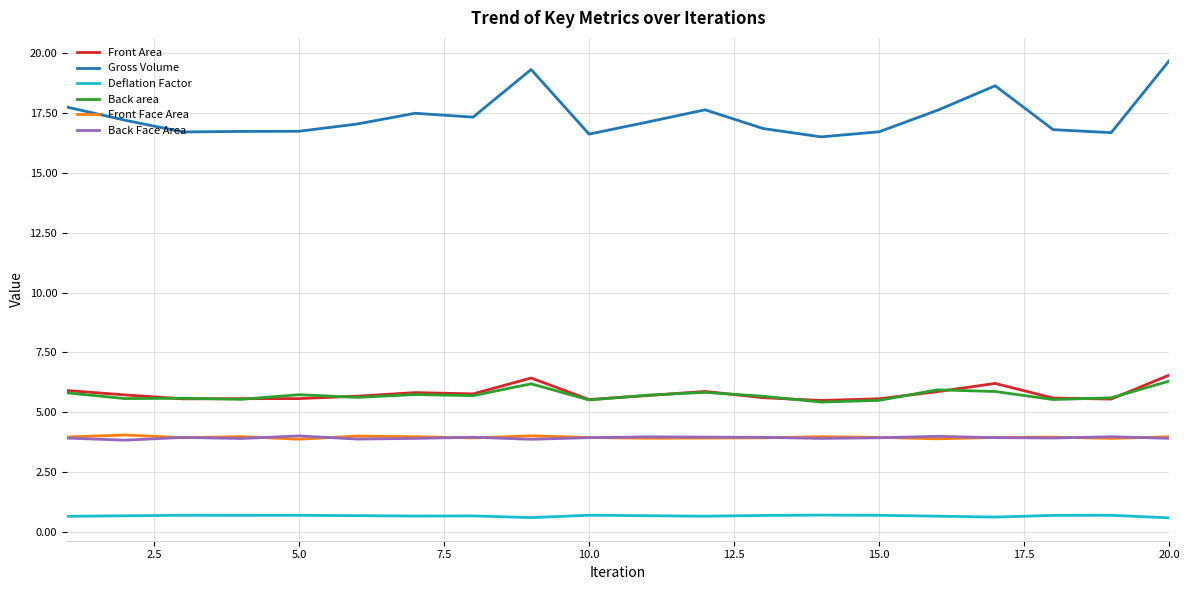

True or false: Back area and Gross Volume cross at least once.

False